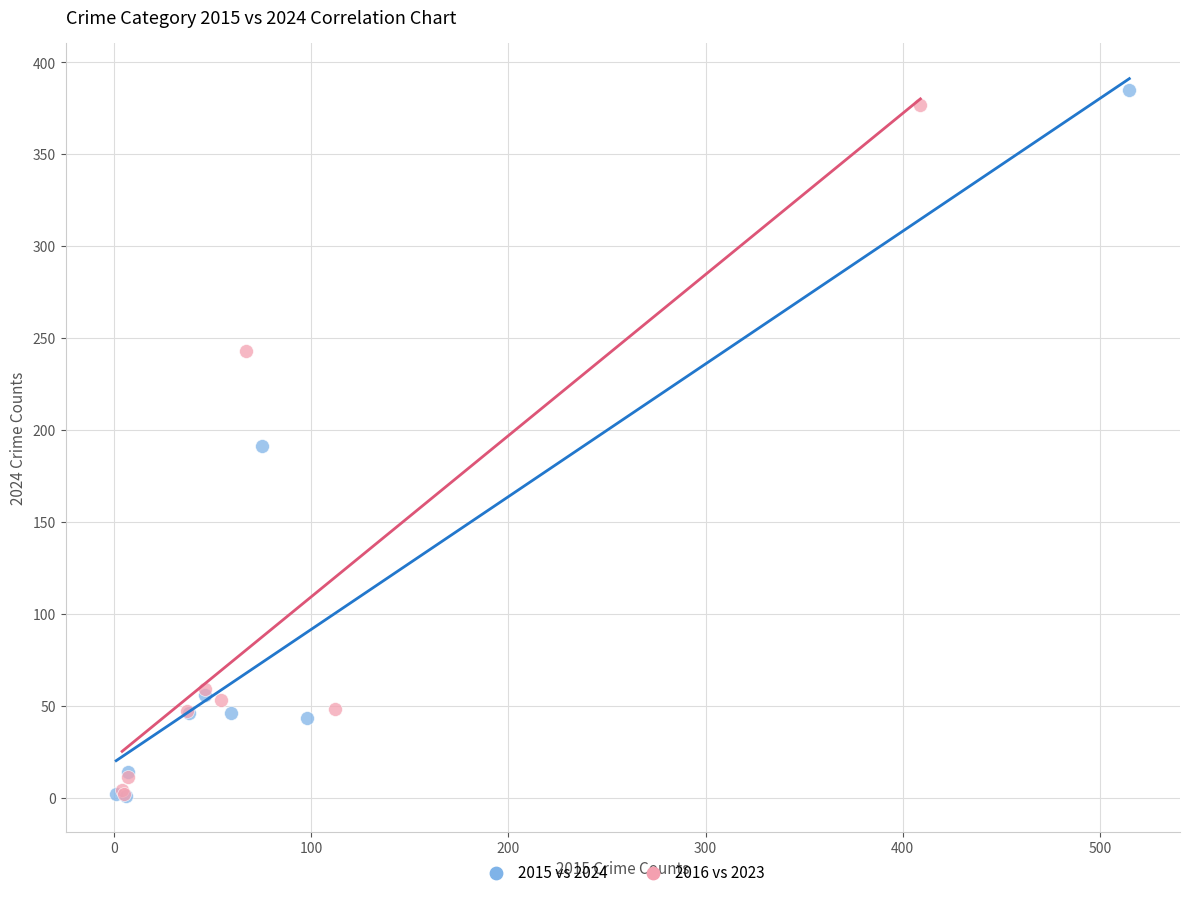

Which series has the widest spread of Y values?

2015 vs 2024